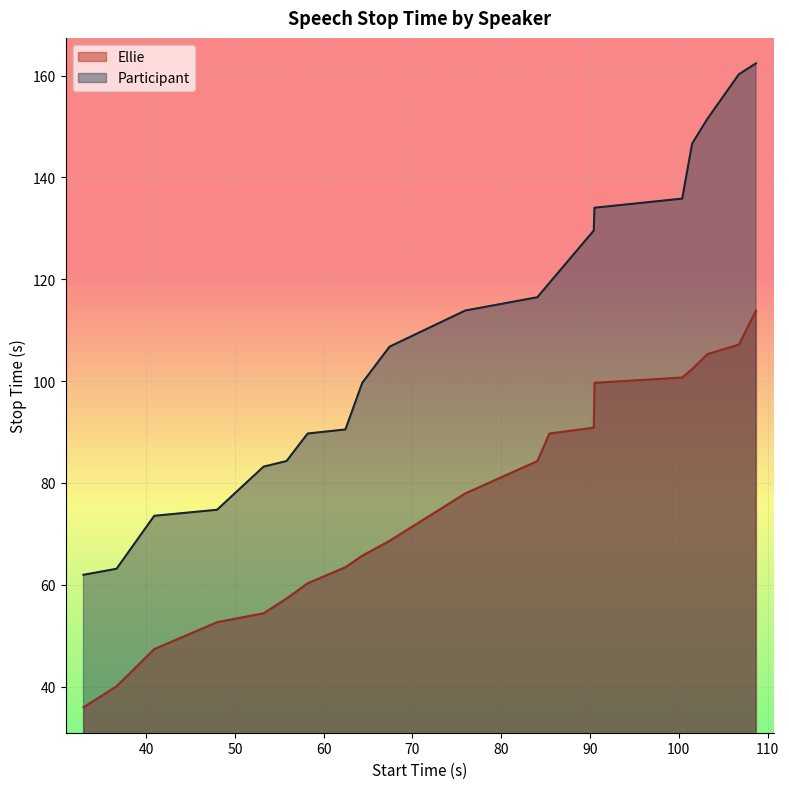

What is the difference between the highest and lowest values at 47.99?

22.1